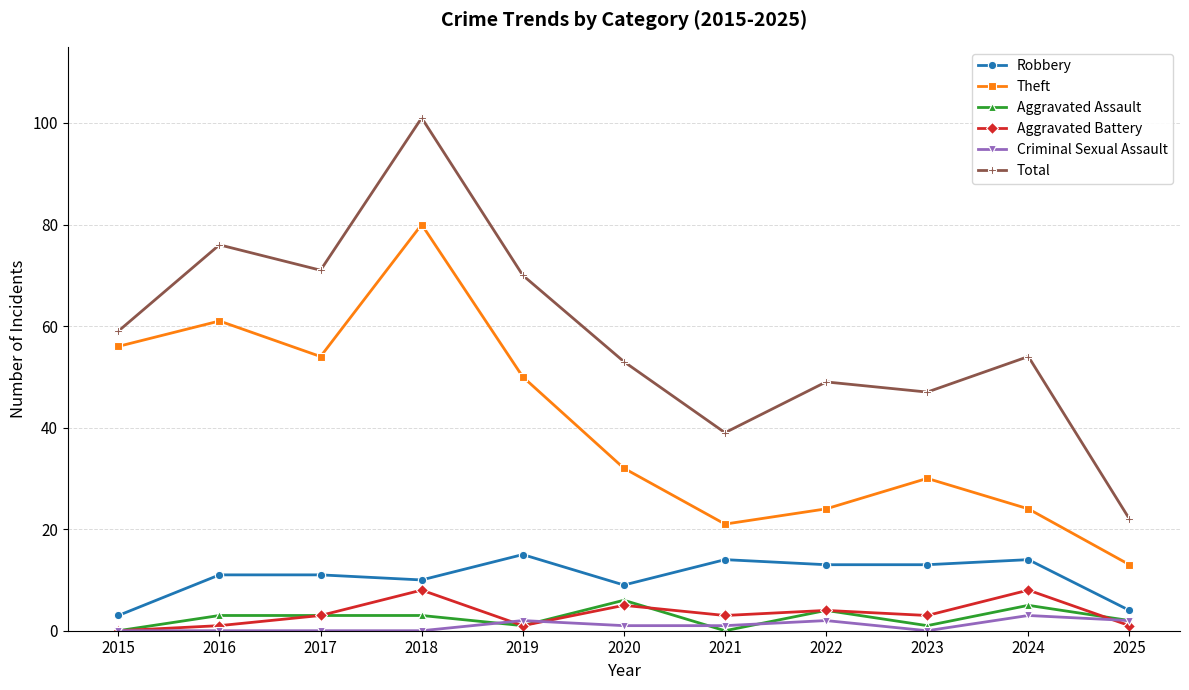

What is the sum of all Theft values?

445